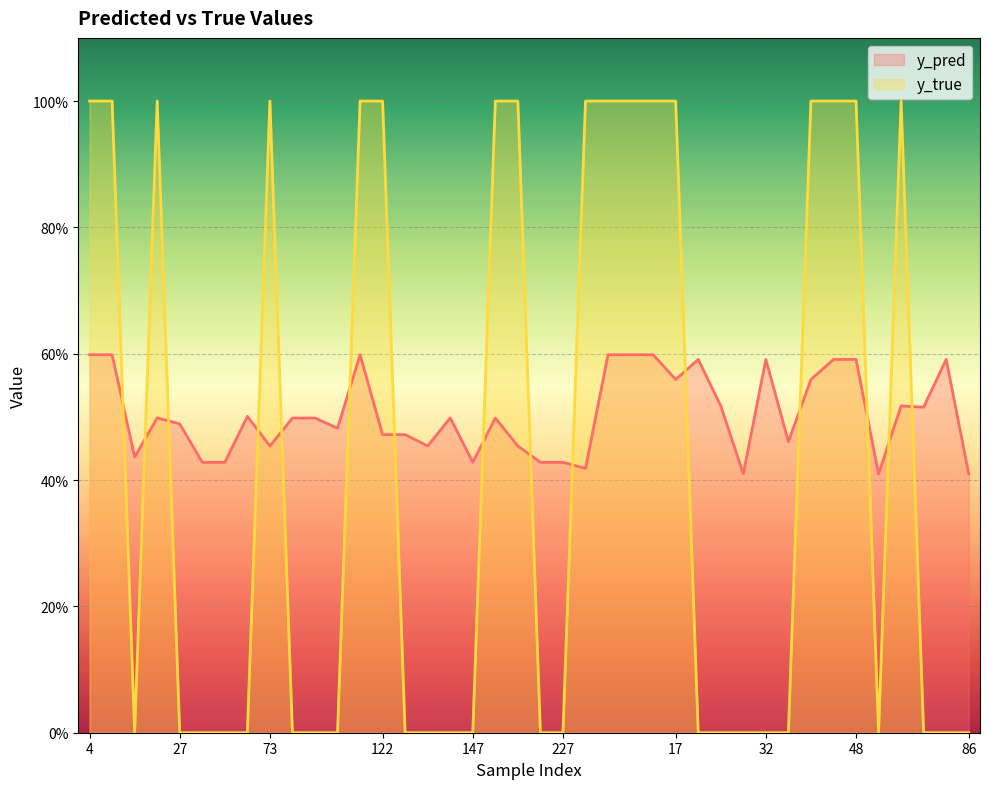

After their last crossing, which series has the higher values: y_true or y_pred?

y_pred